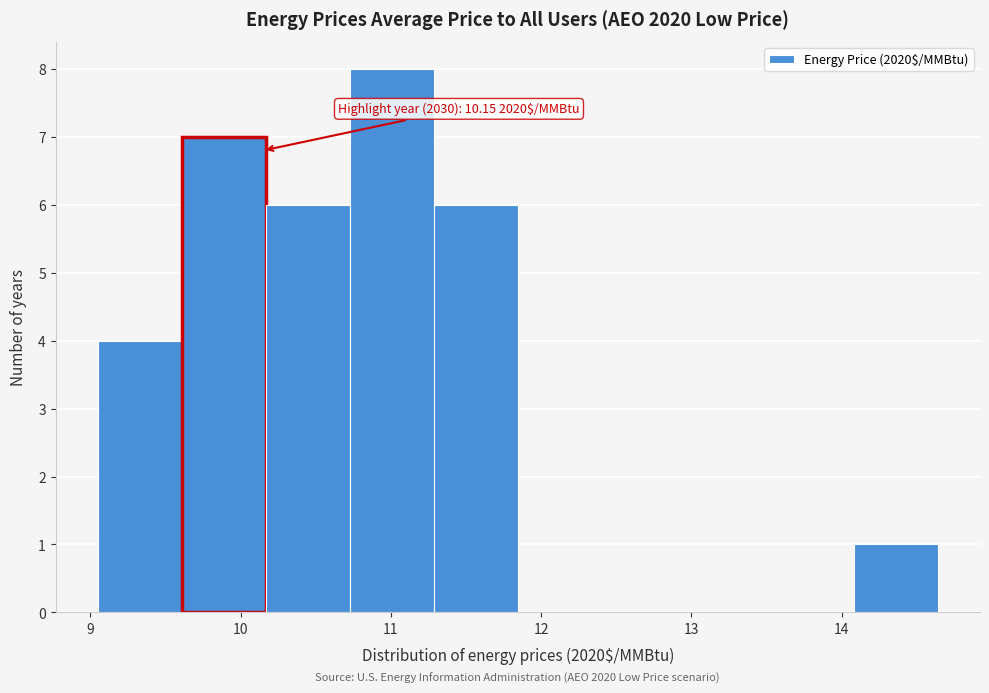

Which range on the x-axis has the tallest bar?

10.7 to 11.3